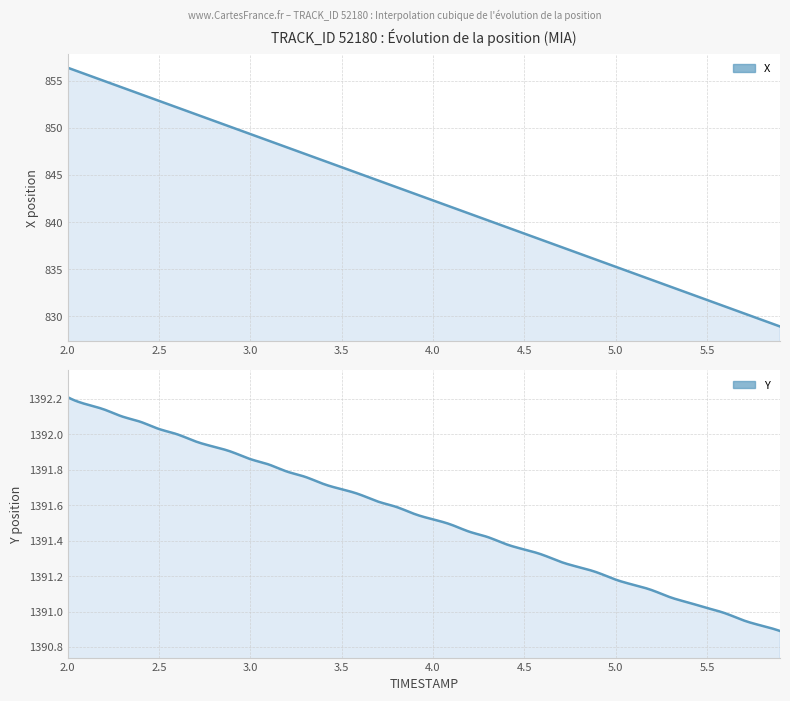

Reading left to right, what are all the values shown in this chart?

X: 856.4	855.7	855.0	854.3	853.6	852.9	852.2	851.4	850.7	850.0	849.3	848.6	847.9	847.2	846.5	845.8	845.1	844.4	843.7	843.0	842.3	841.6	840.9	840.2	839.5	838.8	838.1	837.4	836.7	836.0	835.3	834.6	833.9	833.2	832.4	831.7	831.0	830.3	829.6	828.9
Y: 1392.2	1392.2	1392.1	1392.1	1392.1	1392.0	1392.0	1392.0	1391.9	1391.9	1391.9	1391.8	1391.8	1391.8	1391.7	1391.7	1391.7	1391.6	1391.6	1391.5	1391.5	1391.5	1391.5	1391.4	1391.4	1391.3	1391.3	1391.3	1391.2	1391.2	1391.2	1391.2	1391.1	1391.1	1391.0	1391.0	1391.0	1391.0	1390.9	1390.9